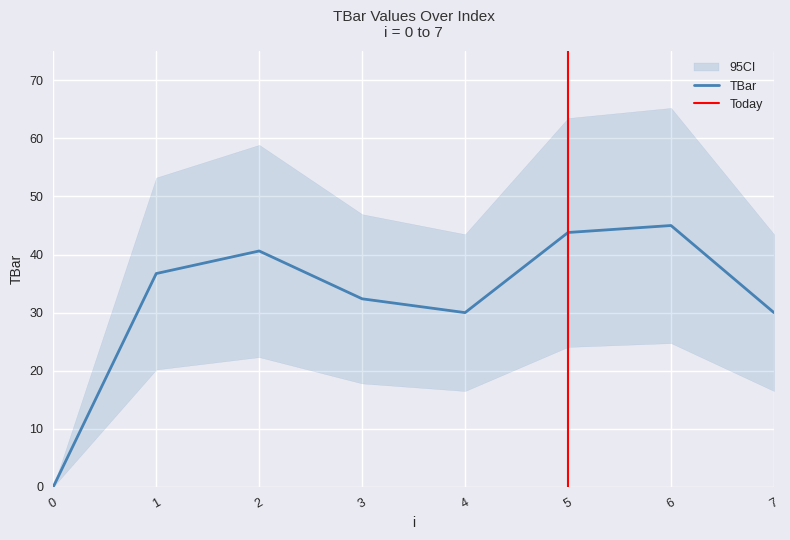

What is the greatest value displayed?

45.0